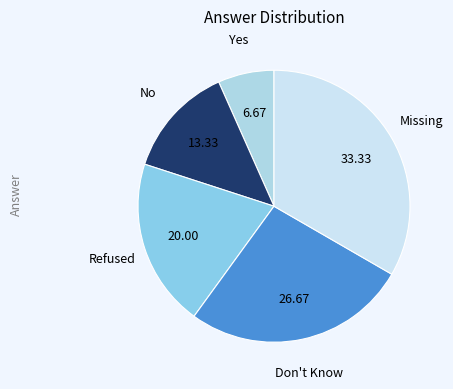

Rank the categories by value from highest to lowest.

Missing, Don't Know, Refused, No, Yes